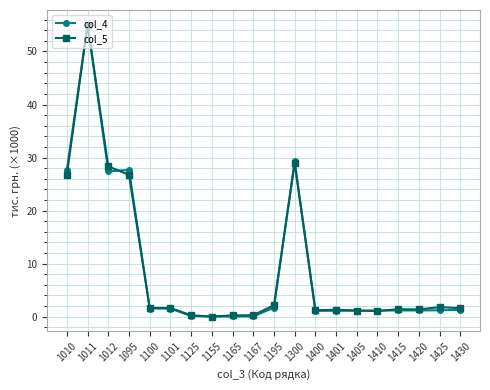

Is it true that col_5 equals 1.4 at 1420?

True